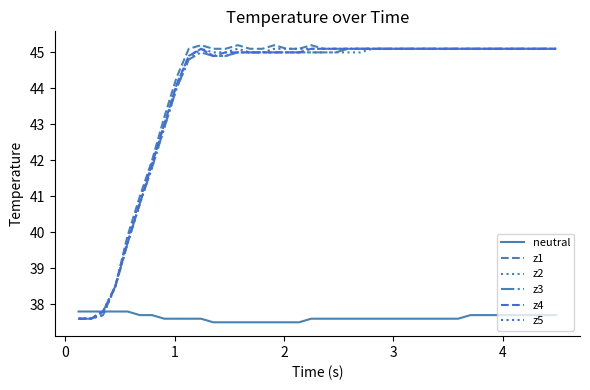

What is the maximum value for z1?

45.2